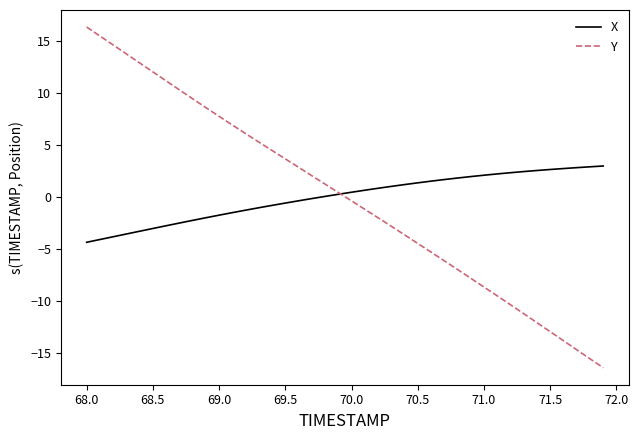

Which series has the largest range (max minus min)?

Y